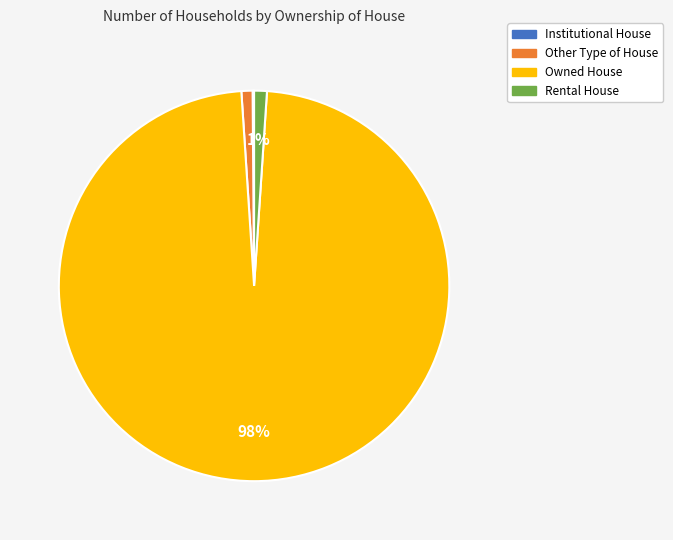

Is there any slice that represents more than half of the pie?

Yes